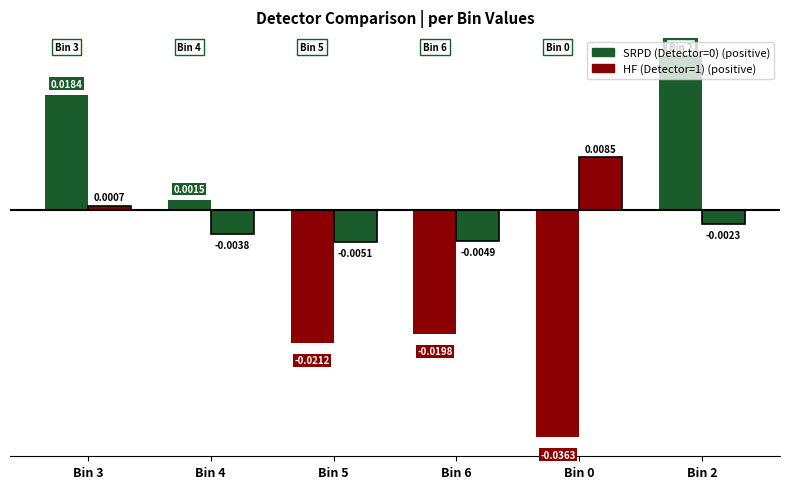

Is the value of HF (Detector=1) at Bin 6 greater than the value of SRPD (Detector=0) at Bin 4?

No